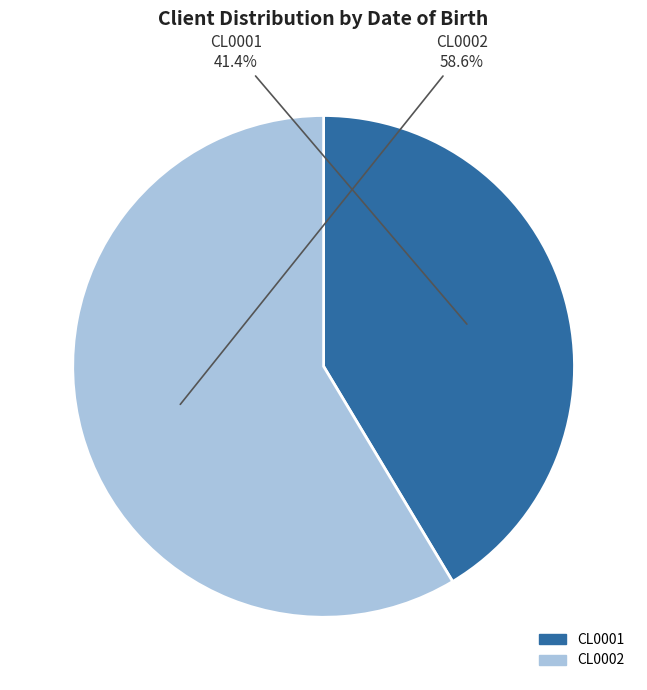

To the nearest percent, what percentage of the pie is CL0001?

41%